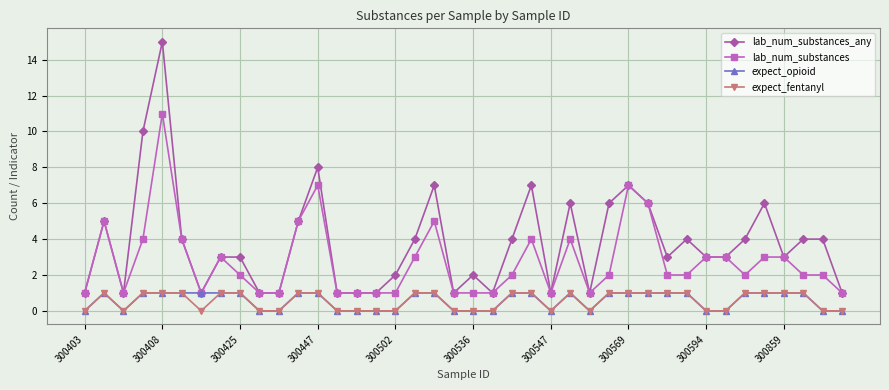

Which series has the largest total across all categories?

lab_num_substances_any